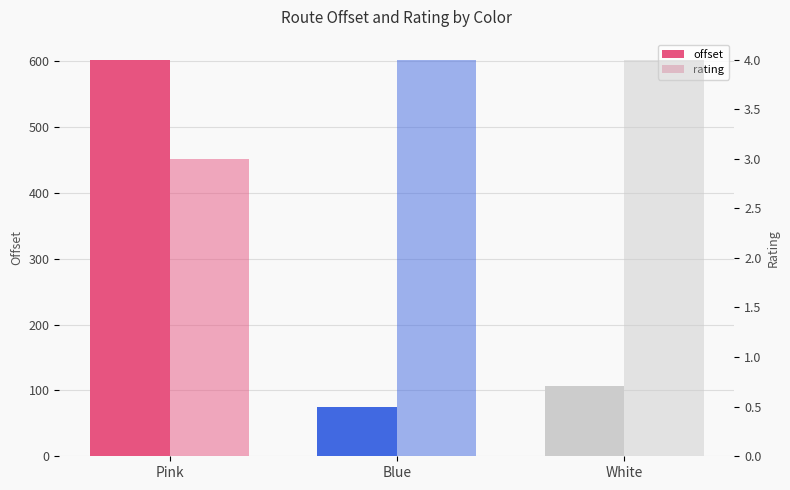

Are the bars grouped side by side (vs. stacked)?

Yes